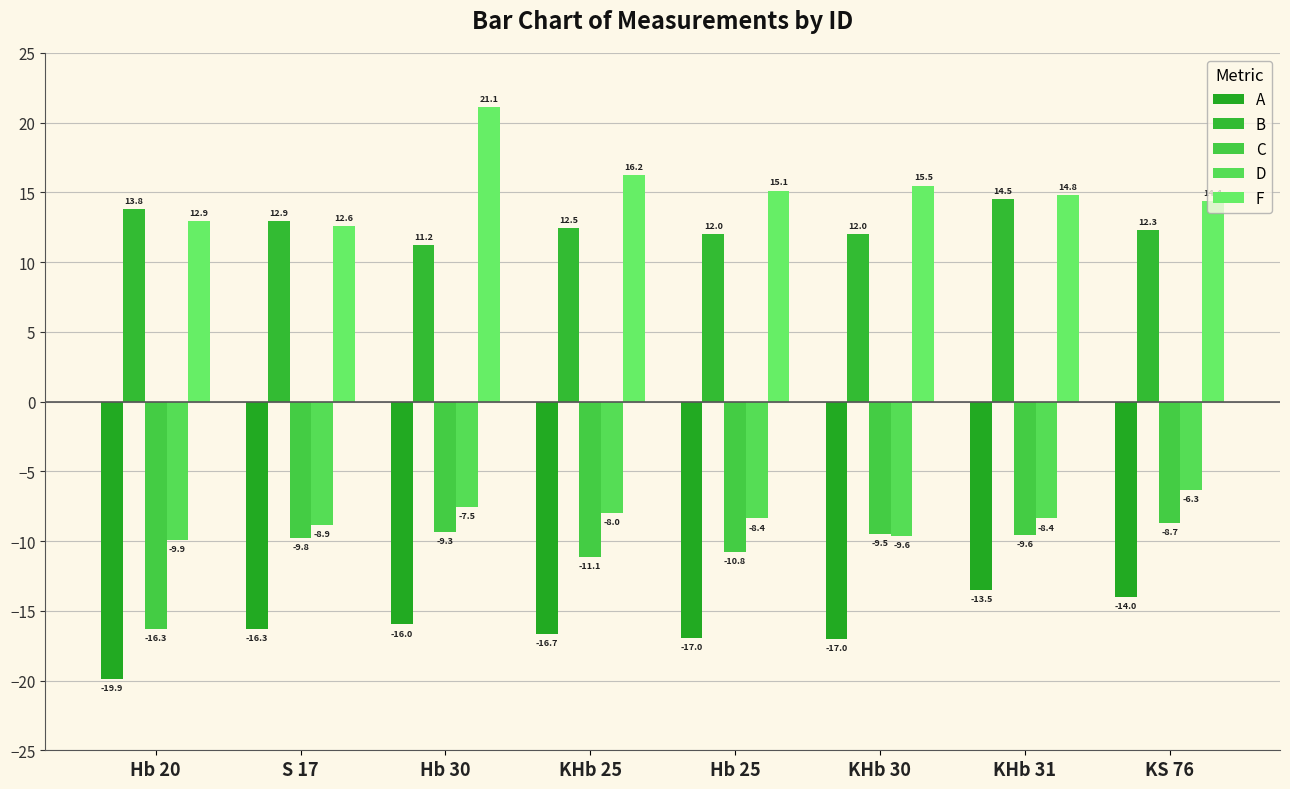

Where does the C series first go above -9?

KS 76